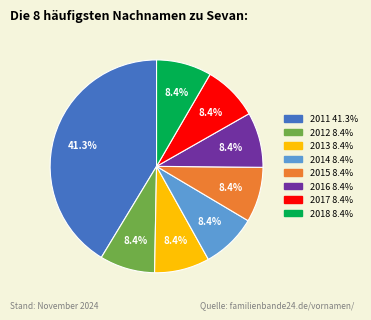

Is 2013 the majority of the pie?

No